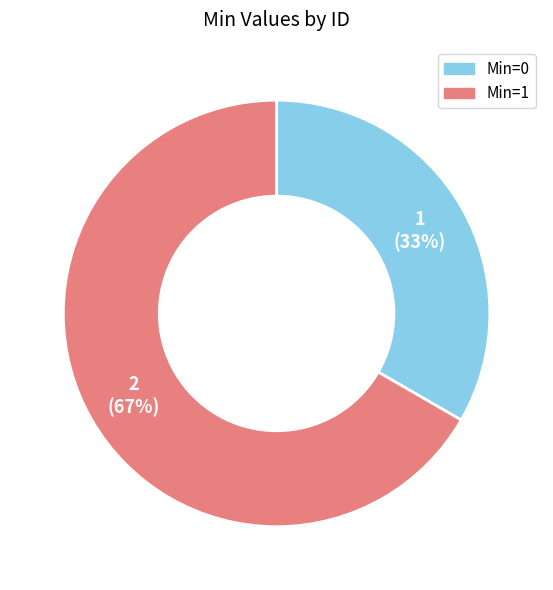

To the nearest percent, what is the average slice percentage?

50%